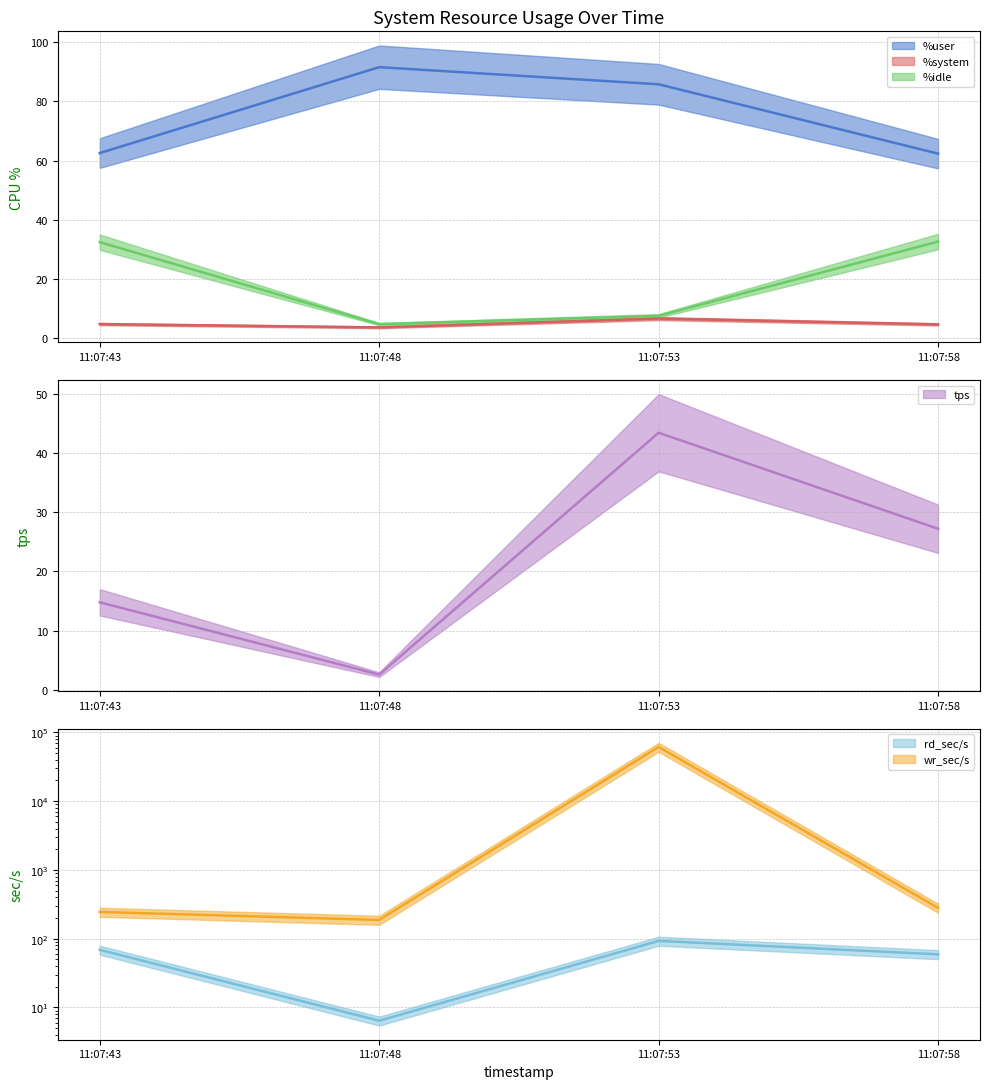

Count the number of data series in this chart.

6